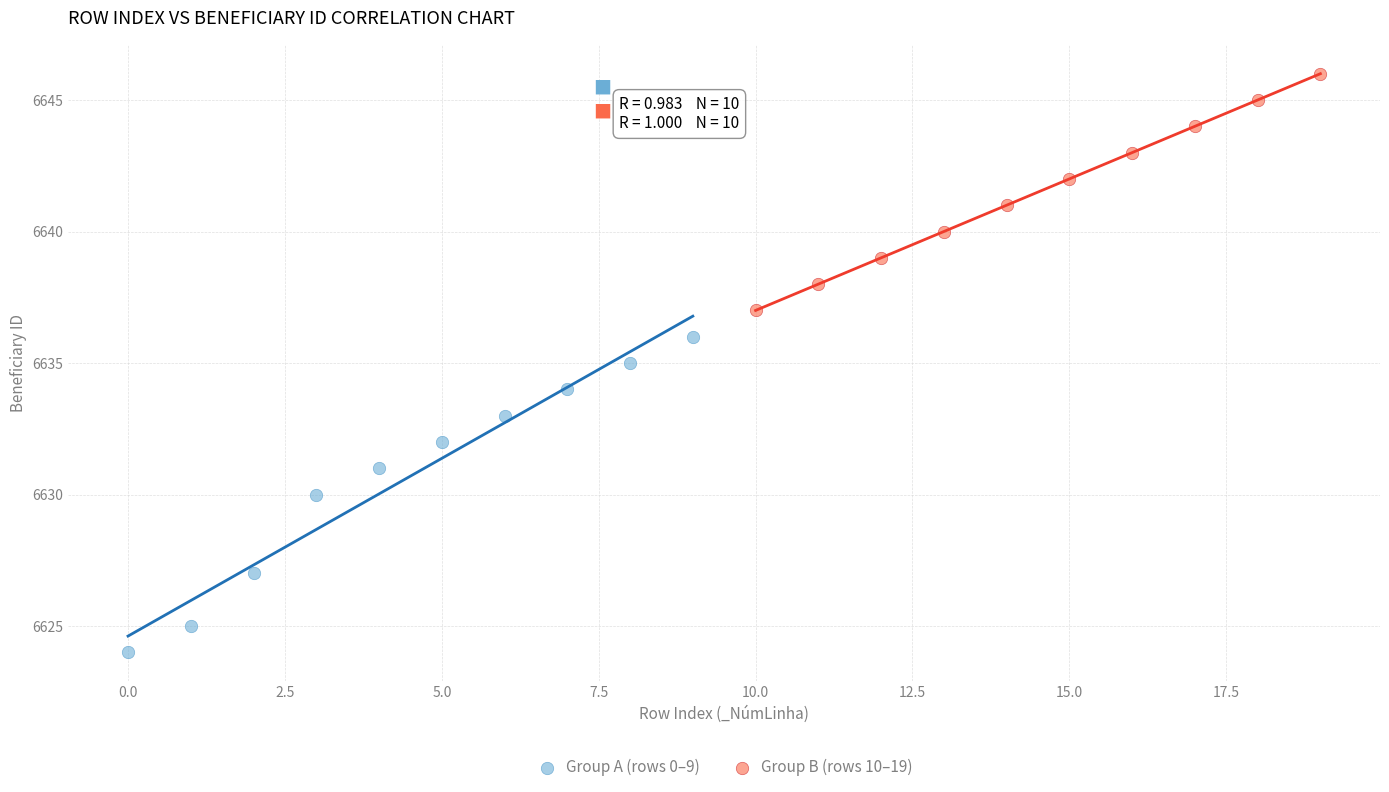

Which series contains the lowest Y value?

Group A (rows 0–9)